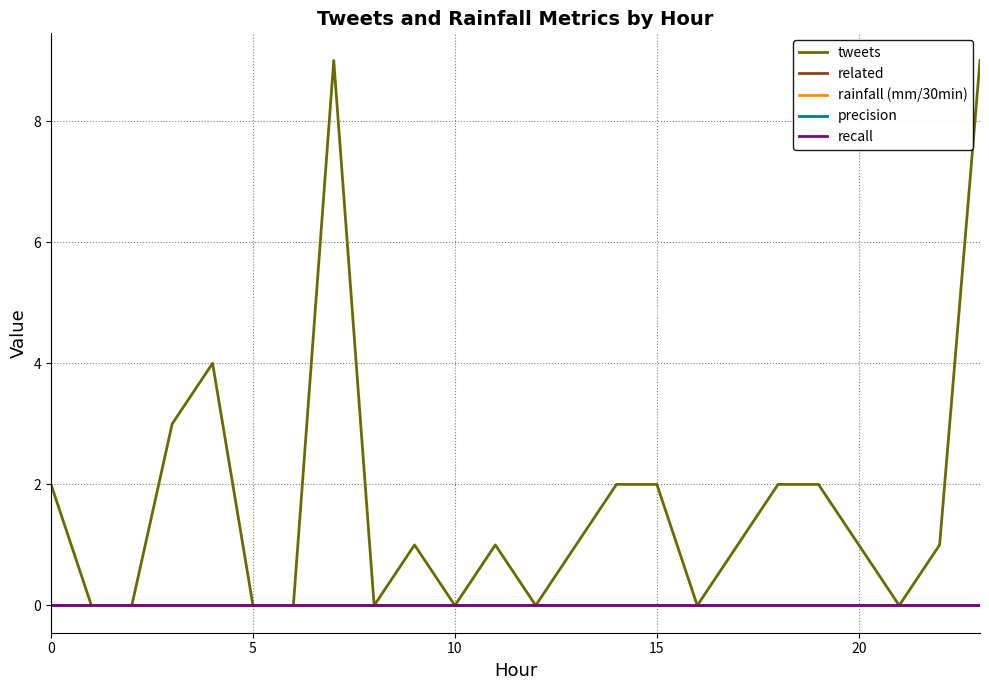

True or false: rainfall (mm/30min) and precision cross at least once.

False